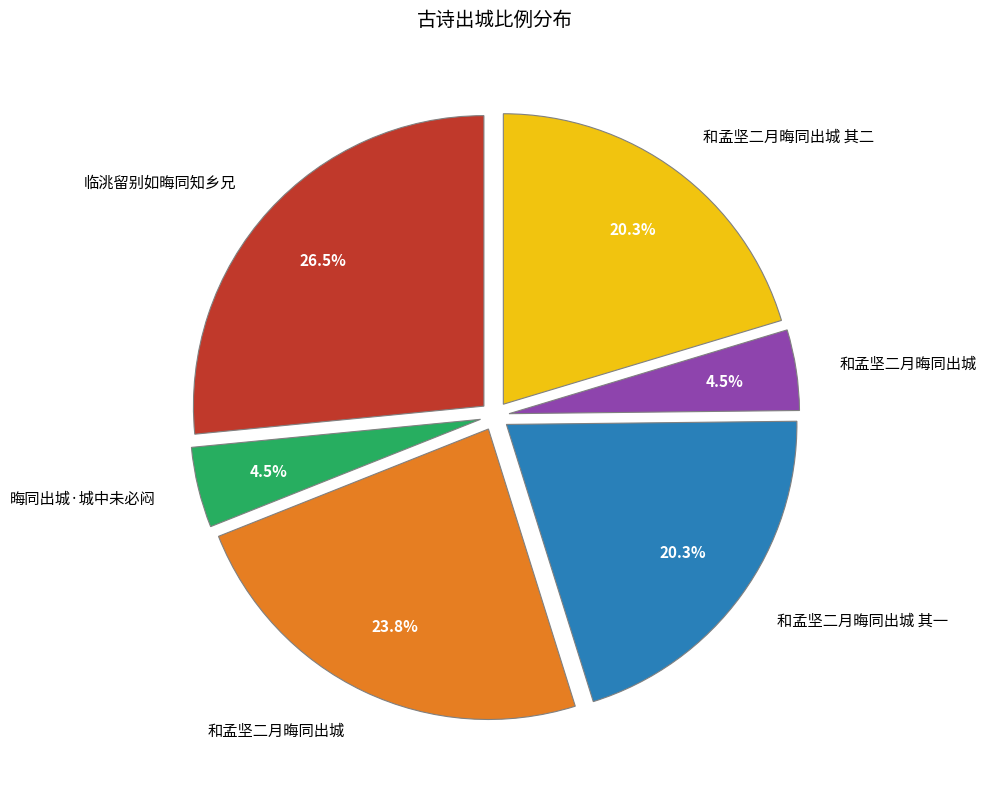

Is there any slice that represents more than half of the pie?

No